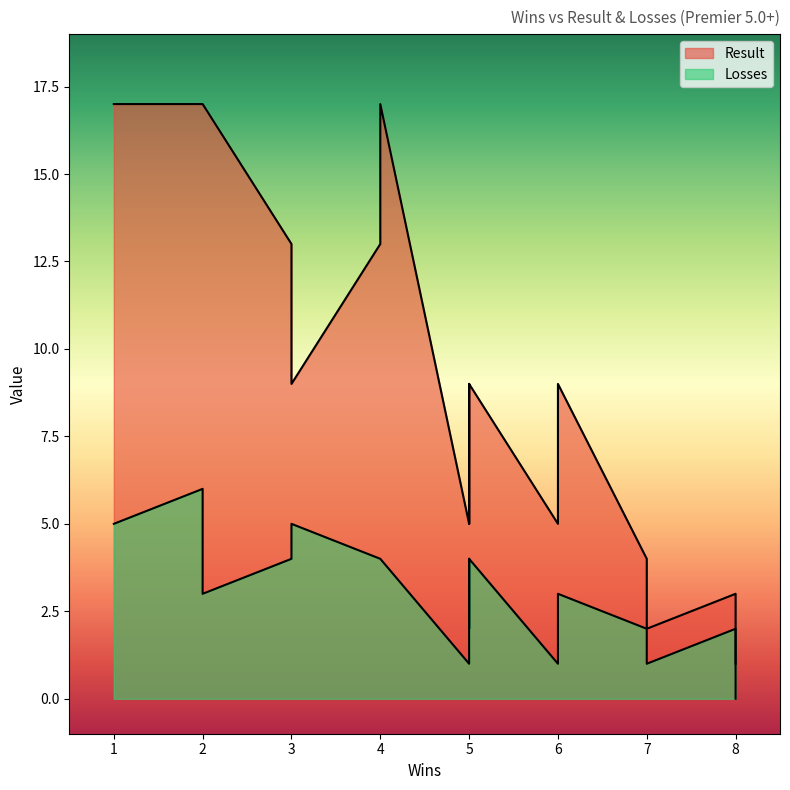

Where does the Result series first go above 9?

3